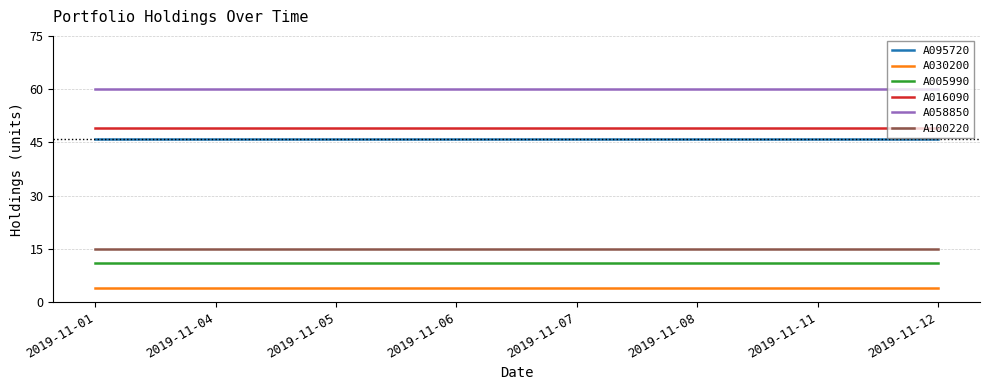

The A016090 series shows 49 at 2019-11-11. True or false?

True